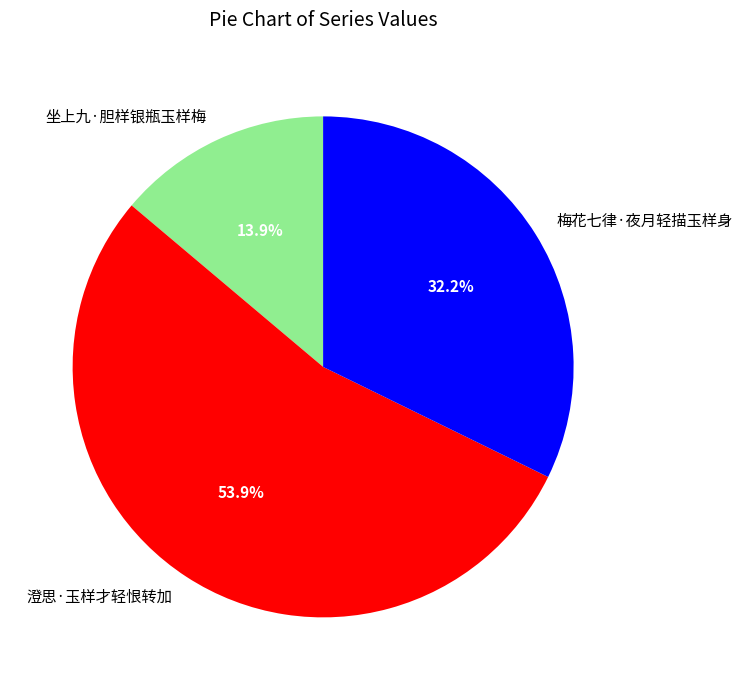

To the nearest percent, what portion does 坐上九·胆样银瓶玉样梅 represent?

14%